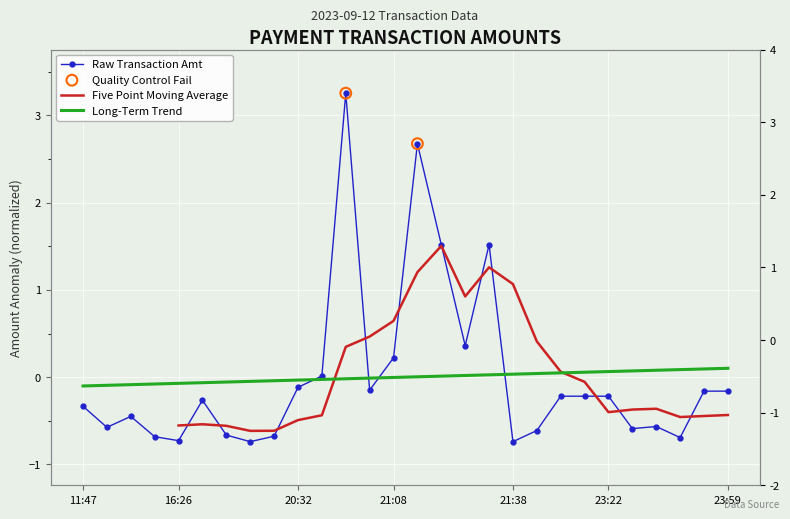

Which has a higher value, 2023-09-12 17:28:28 or 2023-09-12 16:26:41?

2023-09-12 17:28:28